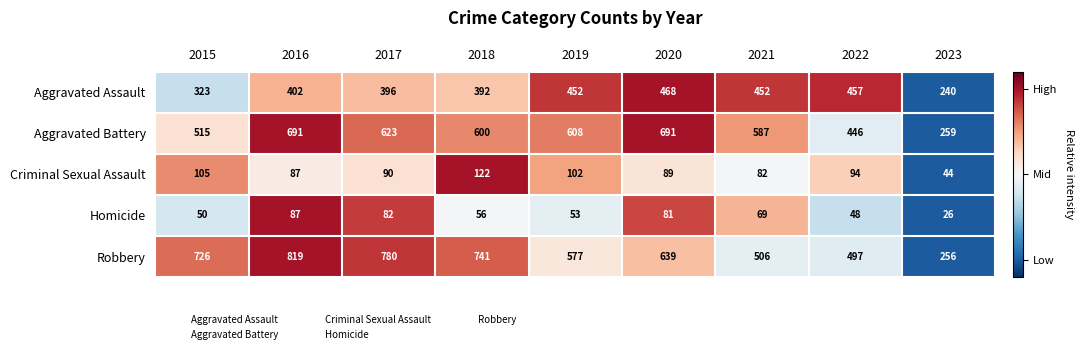

Which series has the largest total across all categories?

Robbery